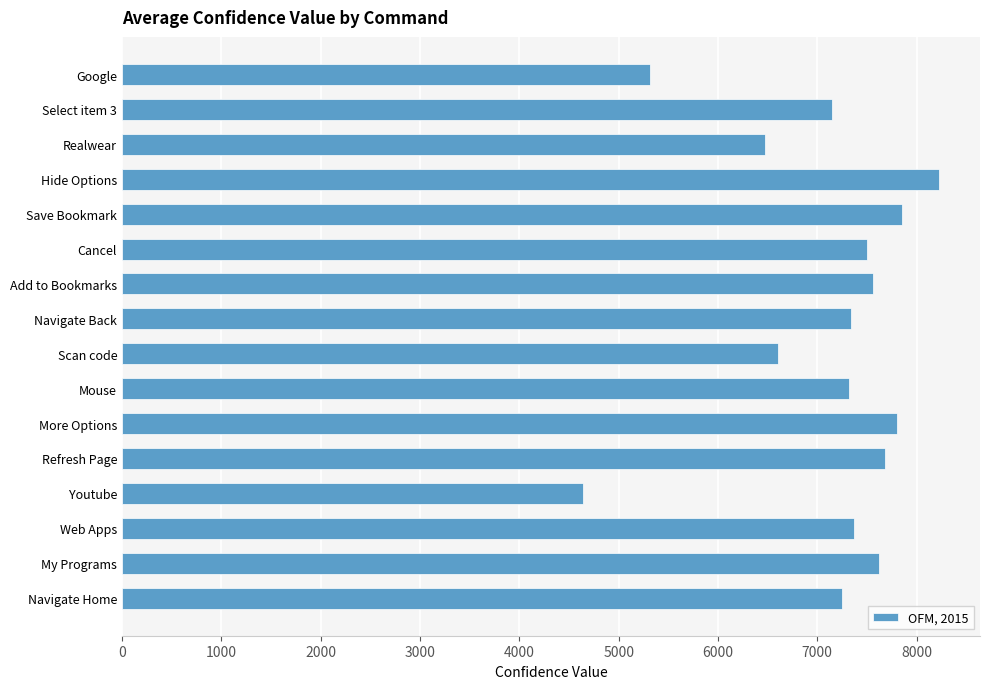

What is the change in value from Mouse to Realwear?

-844